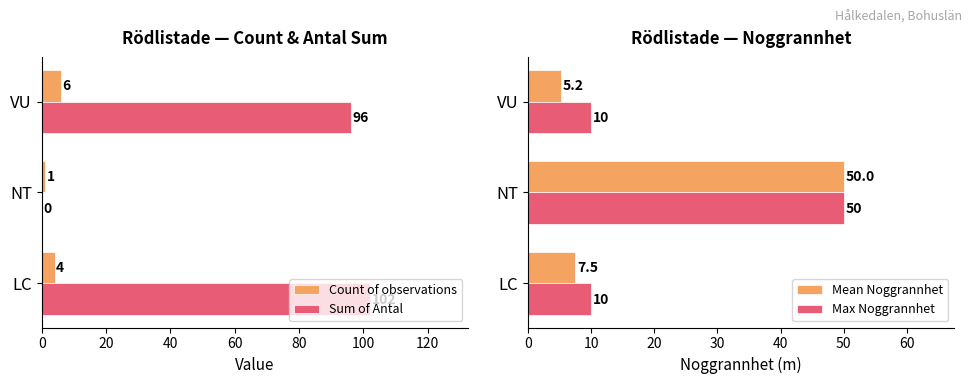

Where is Count of observations nearest to the value 3?

LC